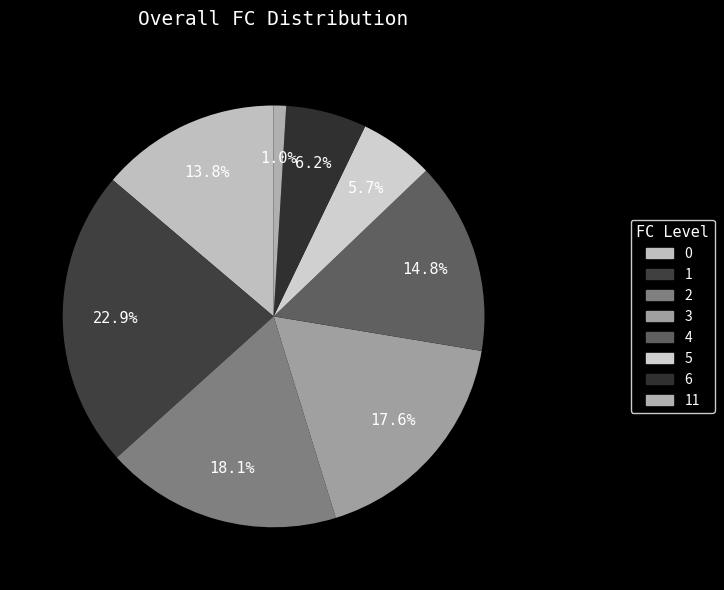

Count the number of slices in the pie.

8